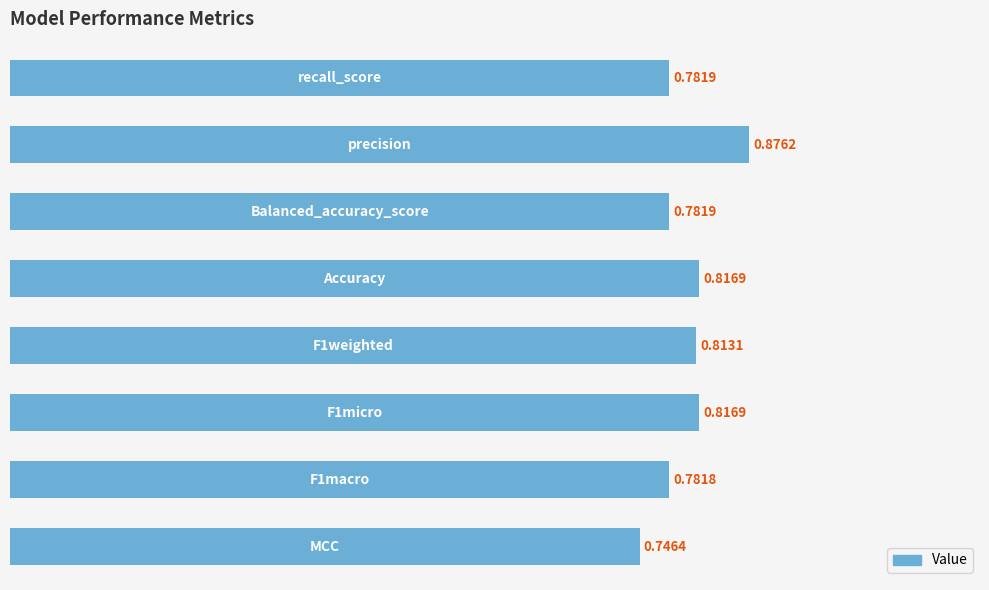

Does the chart contain stacked bars?

No